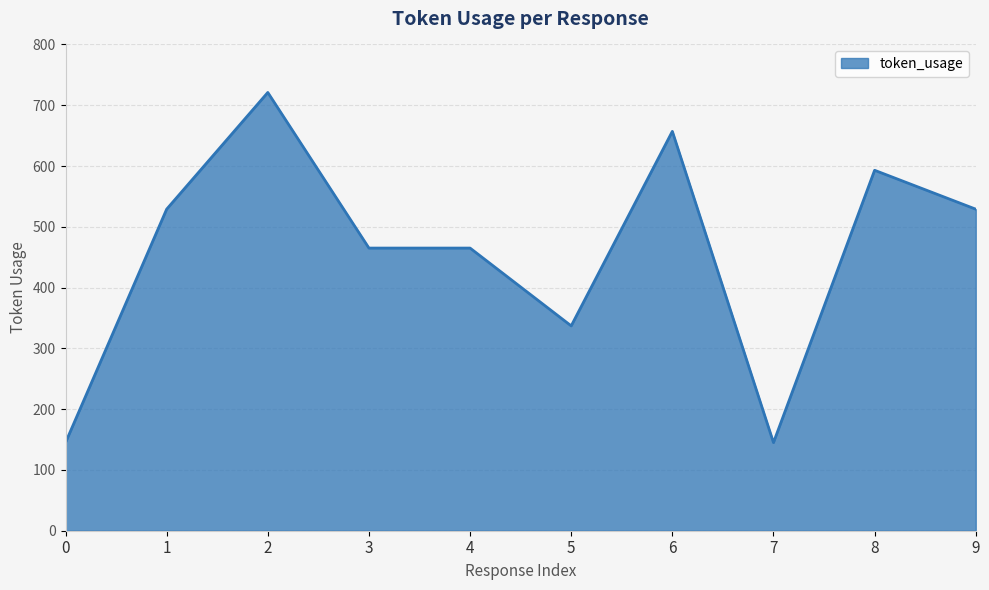

Approximately how many times larger is the value at 4 compared to 5?

1.4